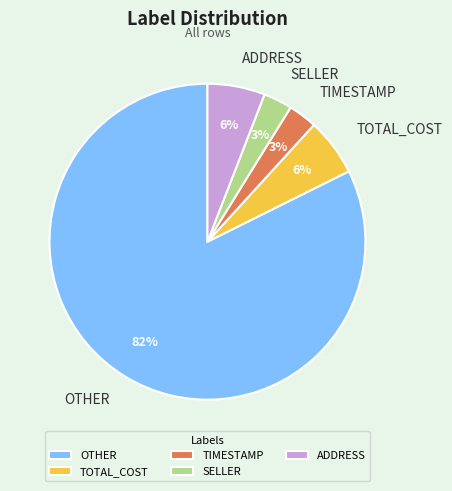

Is it true that TOTAL_COST is 6% of the pie?

True